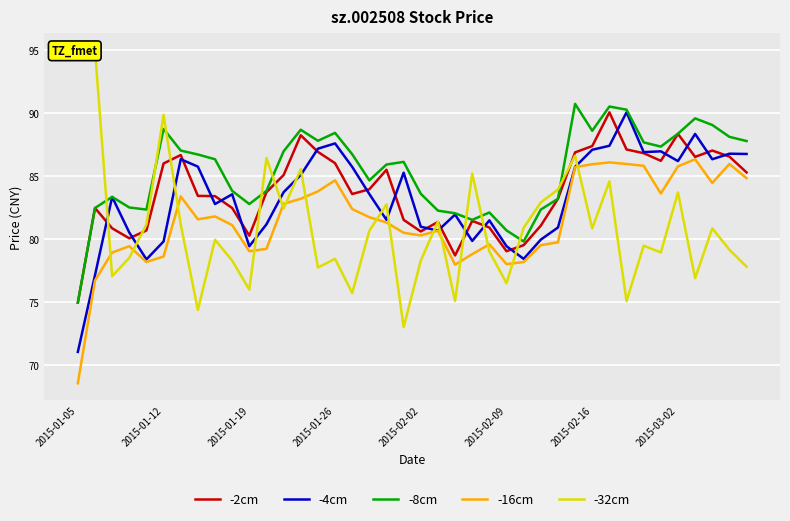

What is the difference between the maximum and minimum values in the -16cm series?

17.8